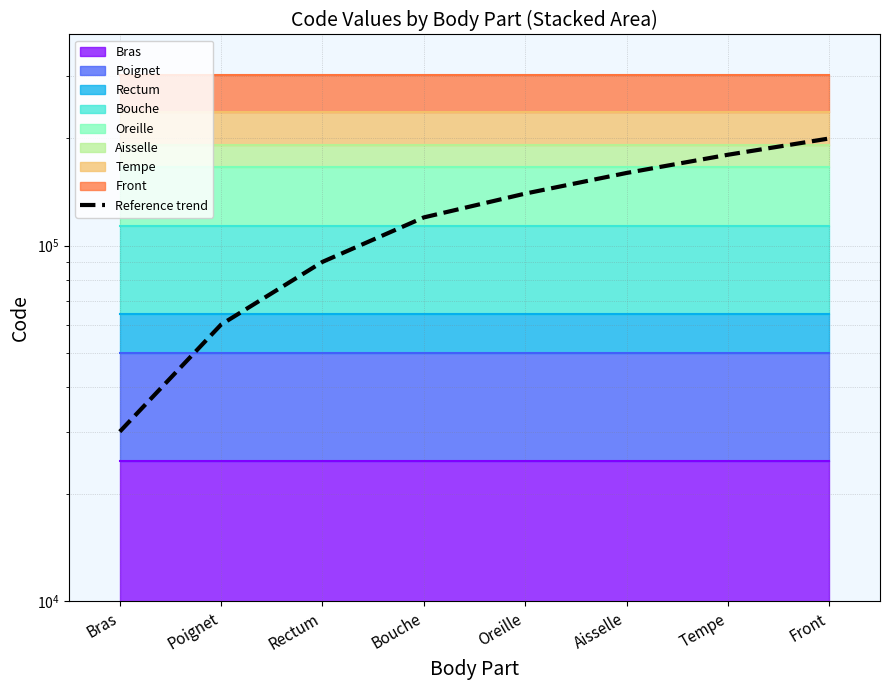

Count the number of categories in the chart.

8